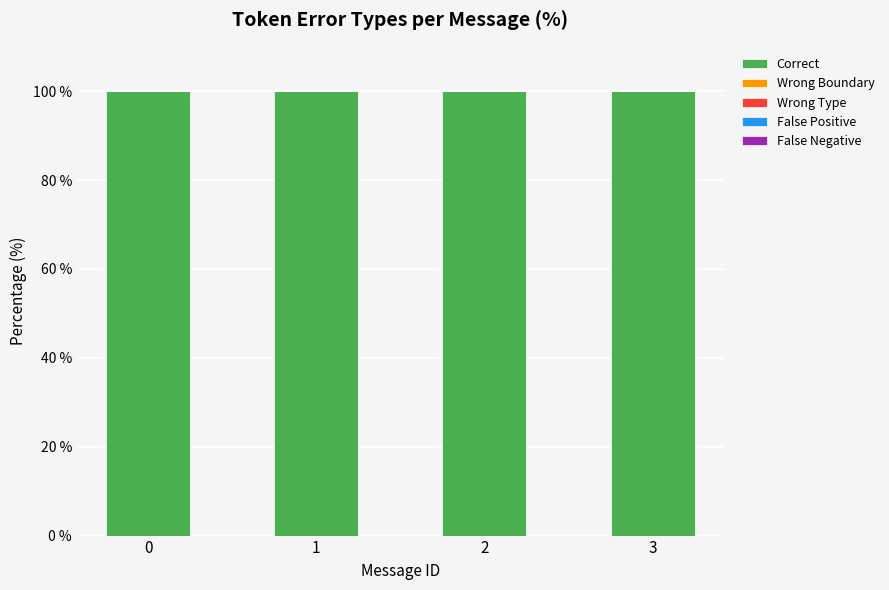

The Wrong Type series shows 0 at 1. True or false?

True